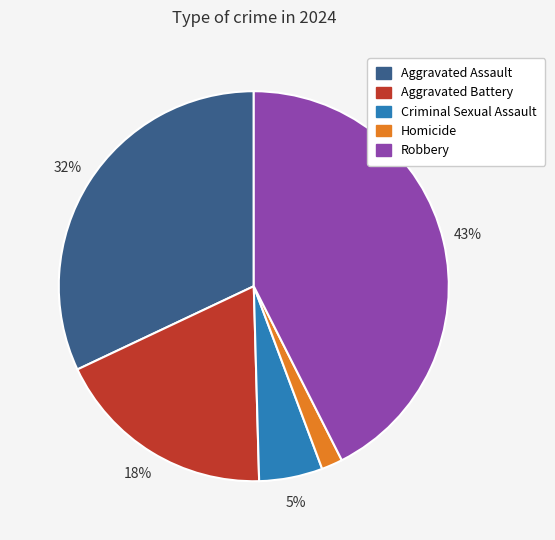

Which slice is the largest?

Robbery